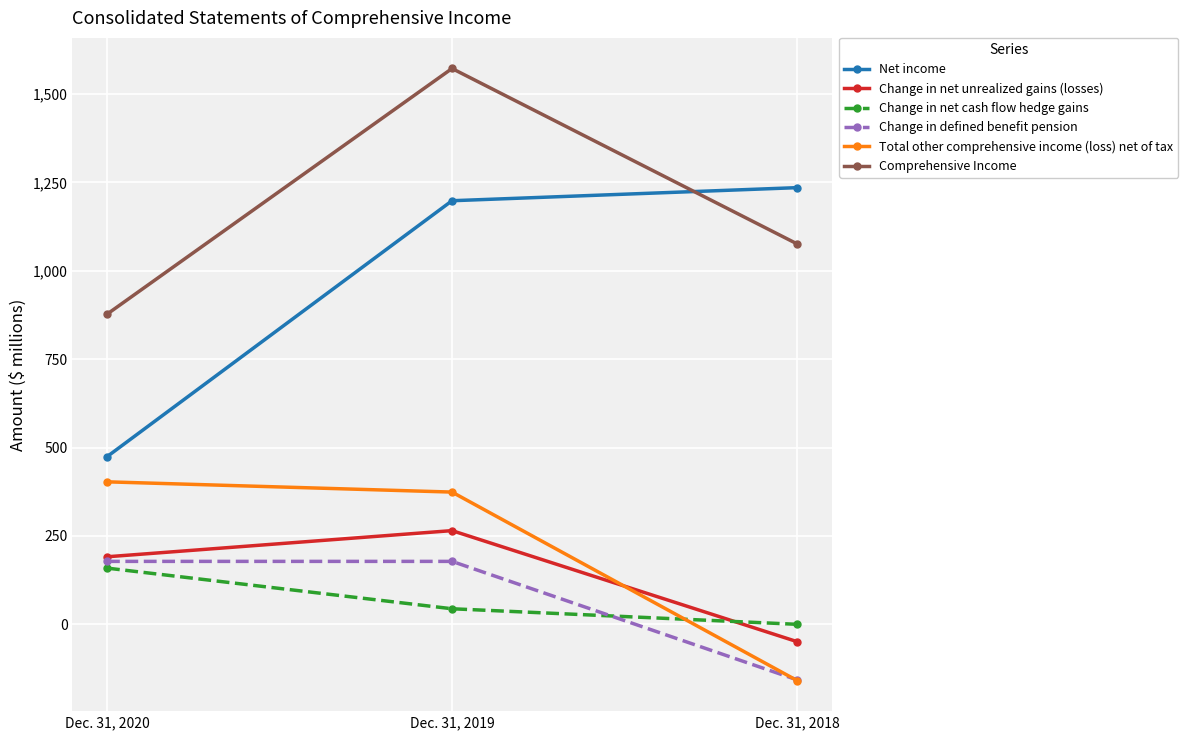

What are all the series names shown in the legend?

Net income, Change in net unrealized gains (losses), Change in net cash flow hedge gains, Change in defined benefit pension, Total other comprehensive income (loss) net of tax, Comprehensive Income